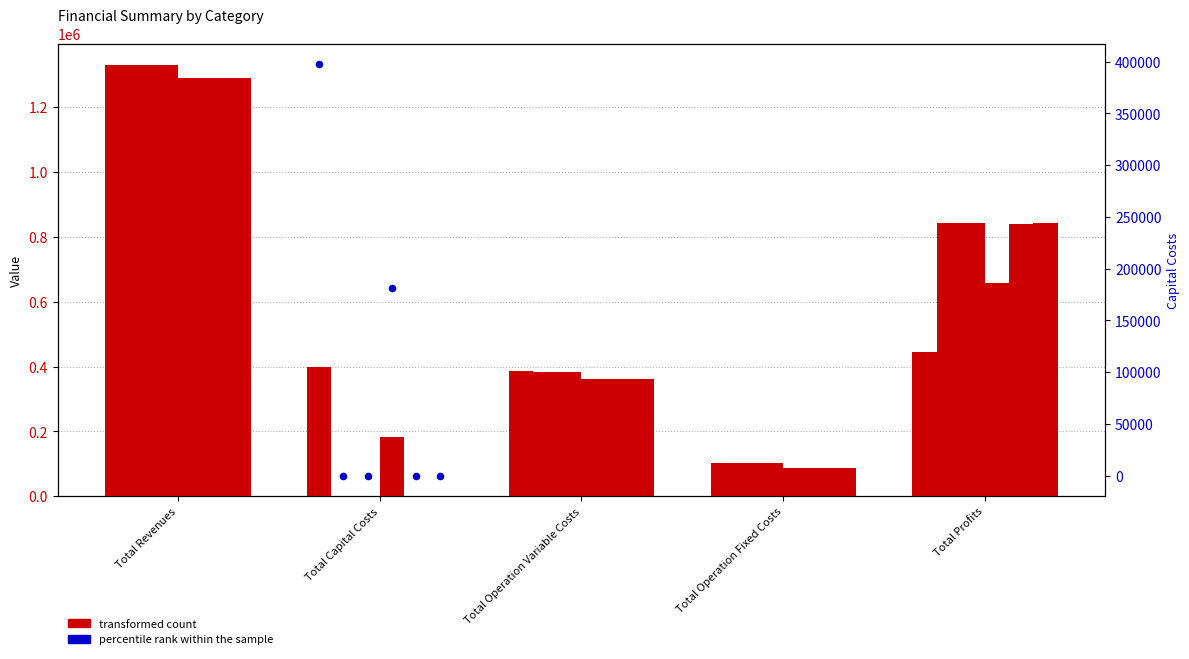

Between Total Profits and Total Operation Variable Costs, which is larger?

Total Profits